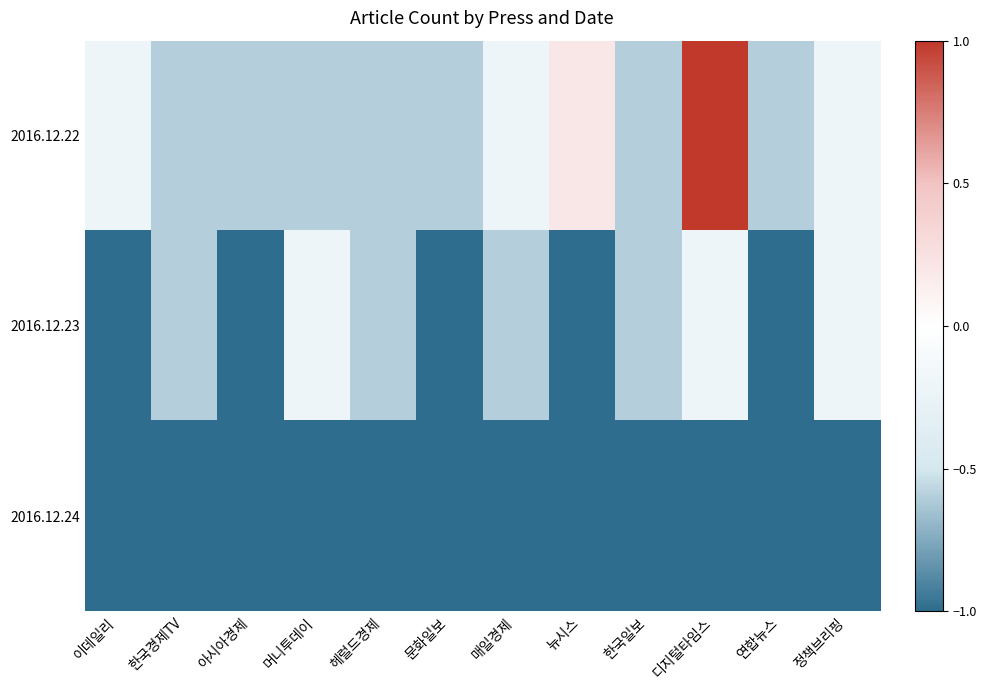

Reading left to right, what are all the values shown in this chart?

2016.12.22: 이데일리=-0.2	한국경제TV=-0.6	아시아경제=-0.6	머니투데이=-0.6	헤럴드경제=-0.6	문화일보=-0.6	매일경제=-0.2	뉴시스=0.2	한국일보=-0.6	디지털타임스=1.0	연합뉴스=-0.6	정책브리핑=-0.2
2016.12.23: 이데일리=-1.0	한국경제TV=-0.6	아시아경제=-1.0	머니투데이=-0.2	헤럴드경제=-0.6	문화일보=-1.0	매일경제=-0.6	뉴시스=-1.0	한국일보=-0.6	디지털타임스=-0.2	연합뉴스=-1.0	정책브리핑=-0.2
2016.12.24: 이데일리=-1.0	한국경제TV=-1.0	아시아경제=-1.0	머니투데이=-1.0	헤럴드경제=-1.0	문화일보=-1.0	매일경제=-1.0	뉴시스=-1.0	한국일보=-1.0	디지털타임스=-1.0	연합뉴스=-1.0	정책브리핑=-1.0